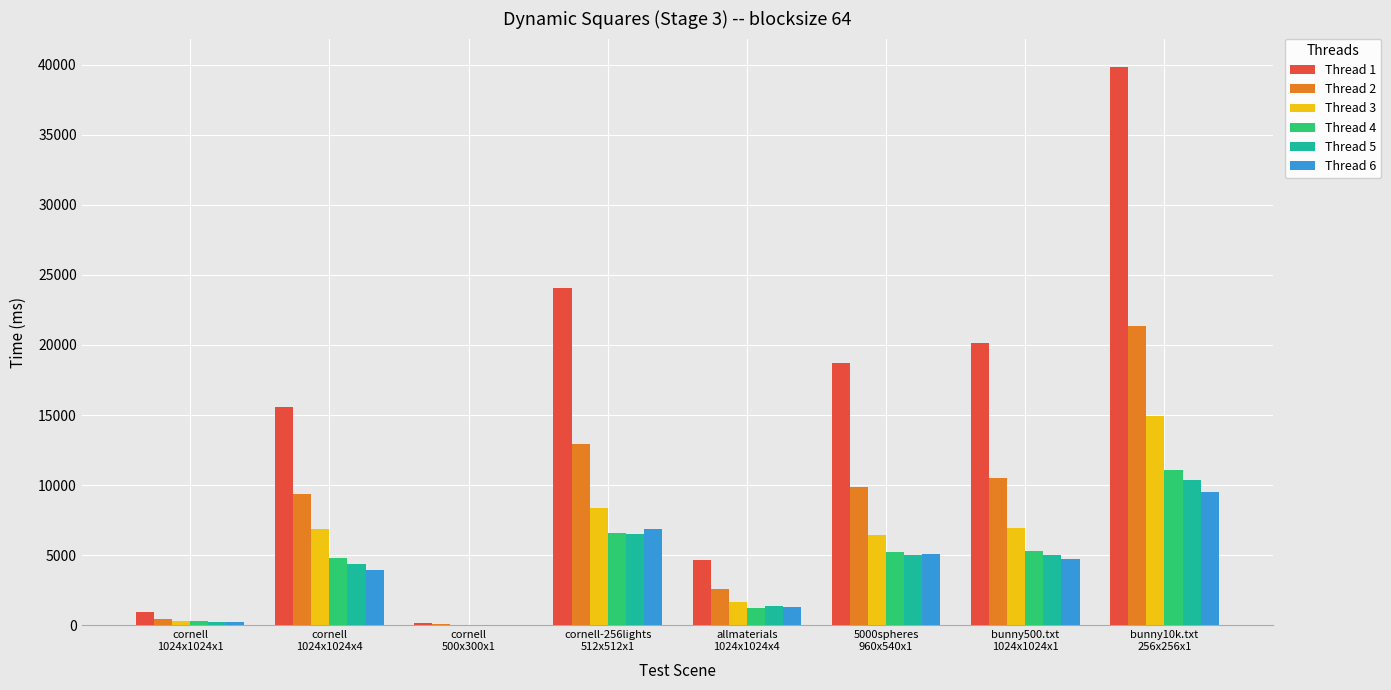

Which series has the largest total across all categories?

Thread 1